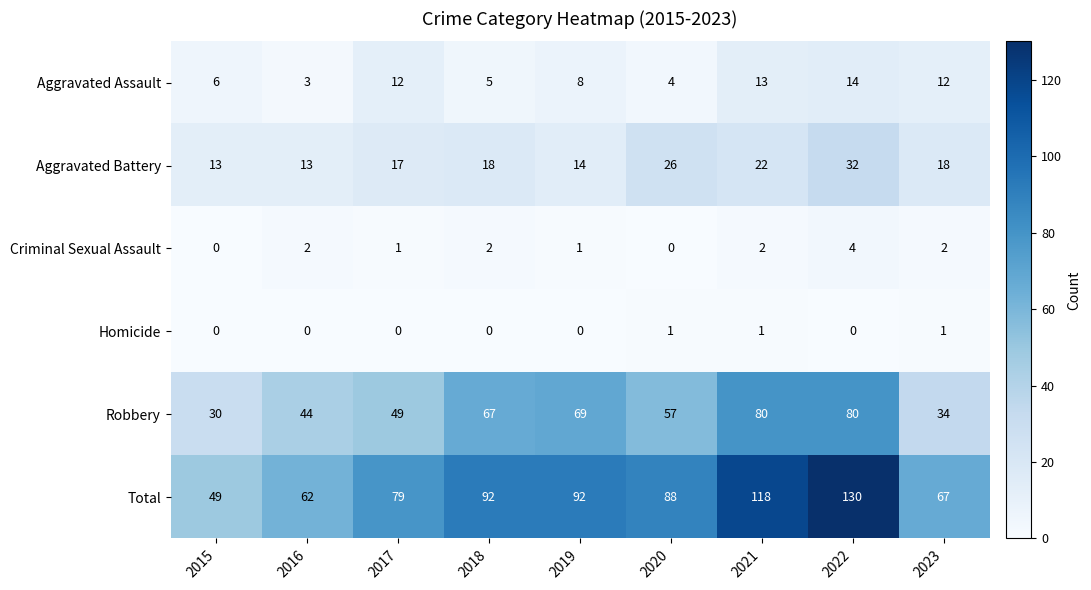

What is the total value across all series at 2023?

134